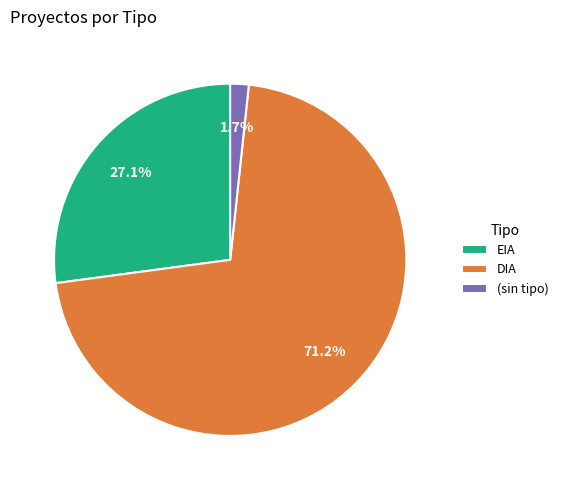

To the nearest percent, what portion does DIA represent?

71%